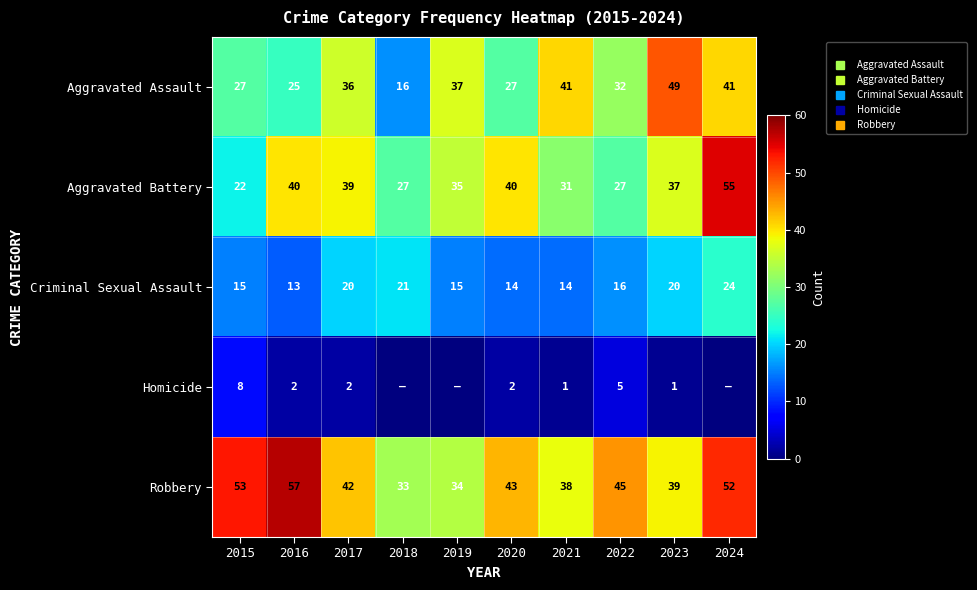

Which category has the lowest value in the Homicide series?

2018